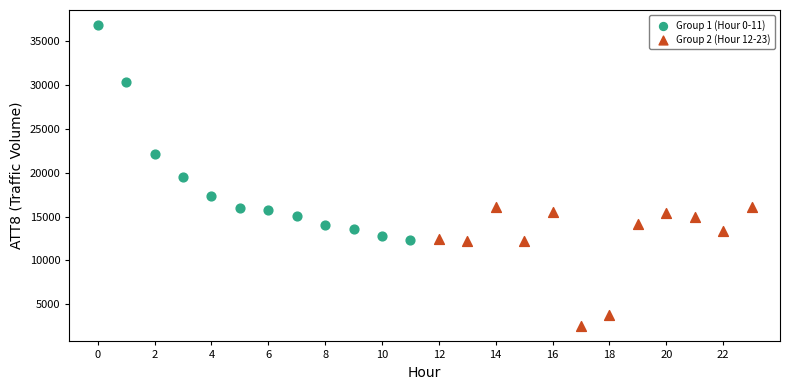

Which series has the largest Y range (max minus min)?

Group 1 (Hour 0-11)